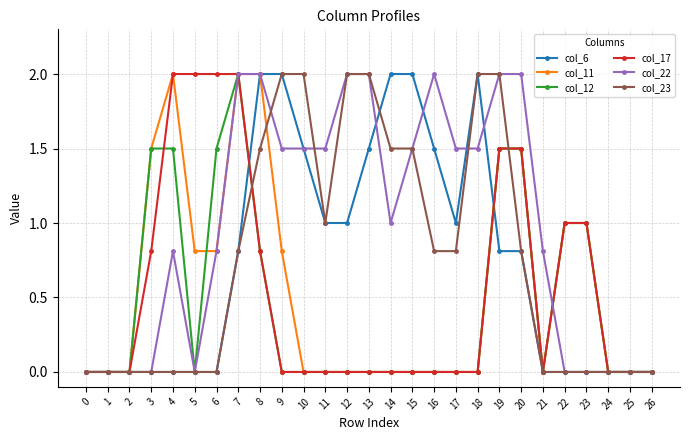

What is the greatest value displayed?

2.0